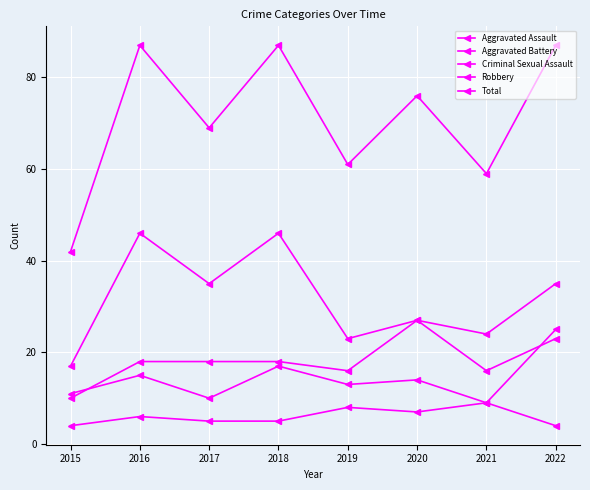

In Aggravated Battery, how many points are lower than both neighbors (excluding endpoints)?

3